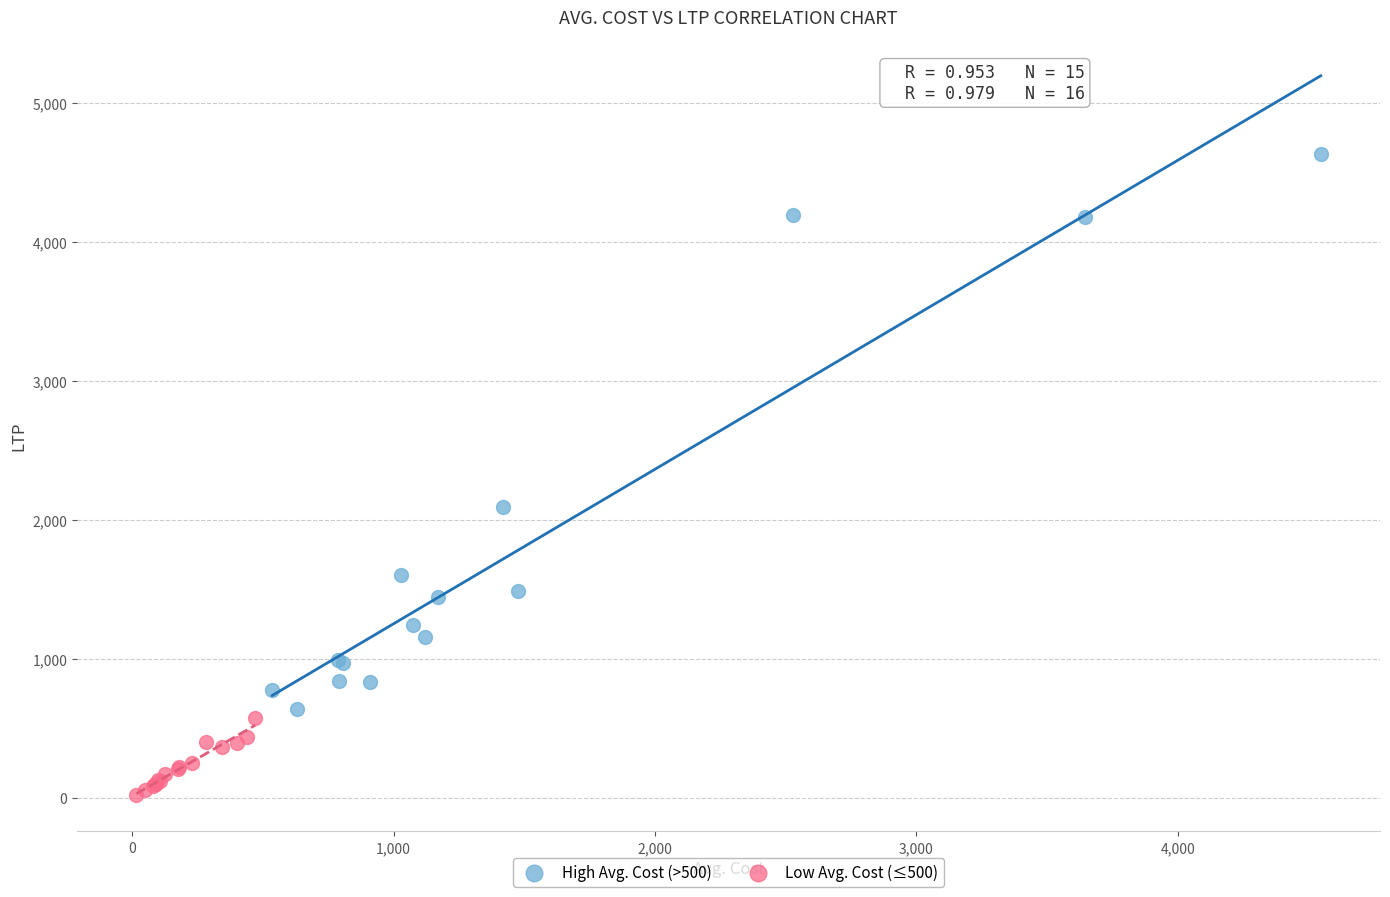

What are all the series names shown in the legend?

High Avg. Cost (>500), Low Avg. Cost (≤500)